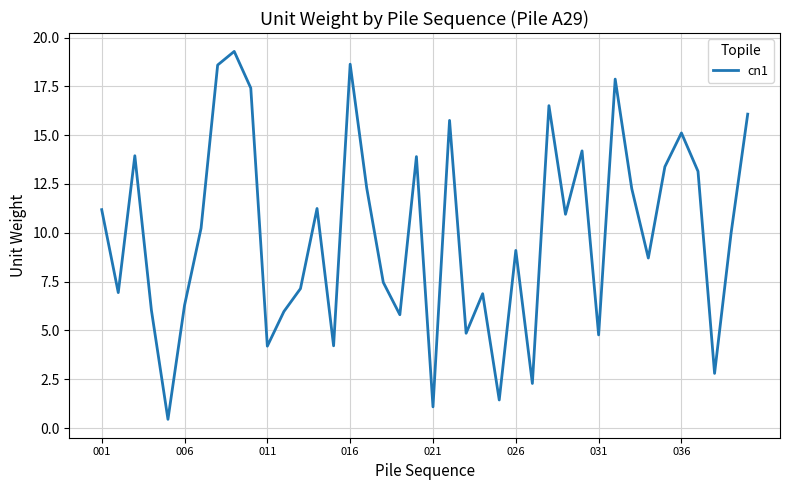

What is the average value?

10.0